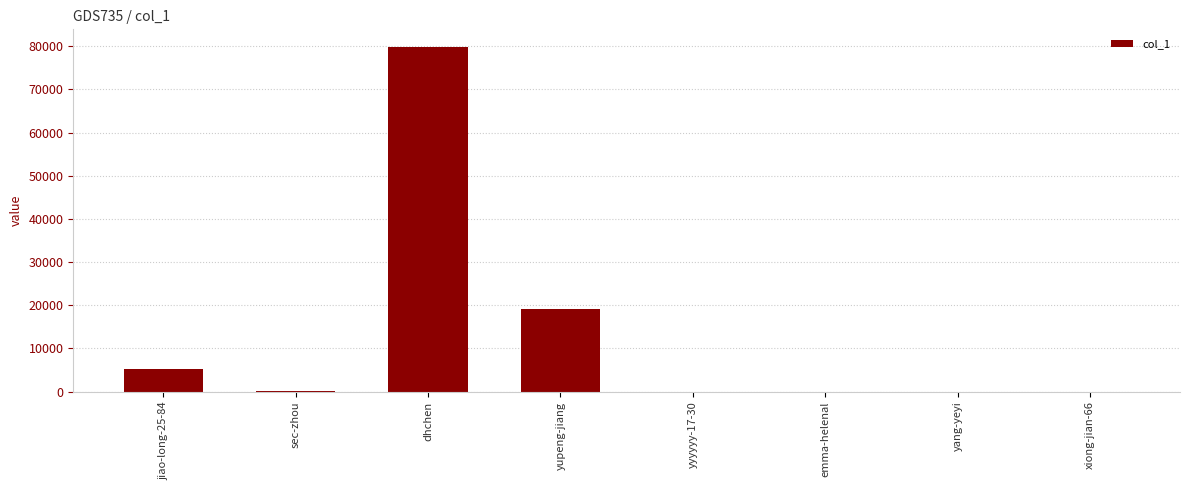

What is the difference between the values at emma-helenal and yyyyyy-17-30?

5